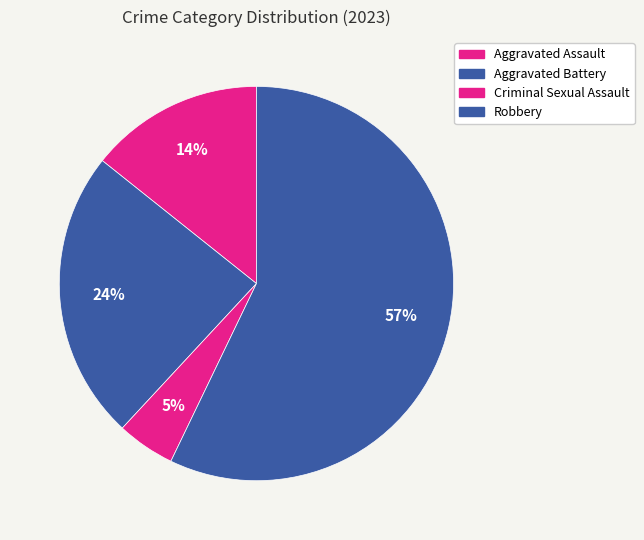

What percentage is the Criminal Sexual Assault slice, to the nearest percent?

5%